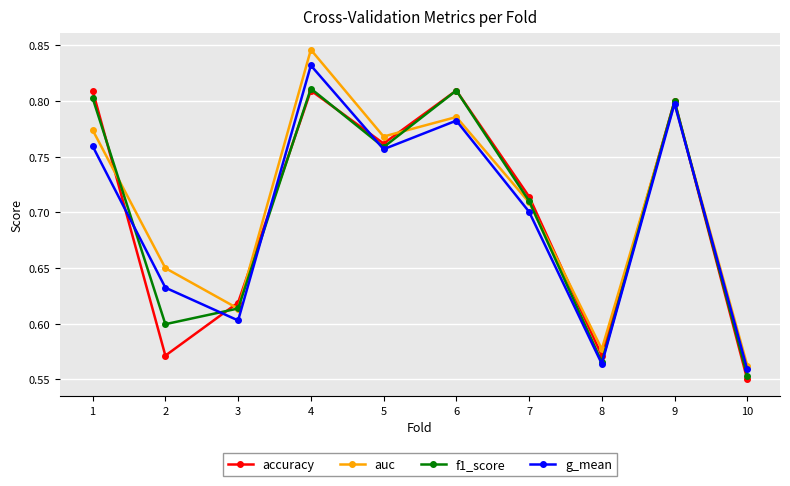

Where is accuracy nearest to the value 0?

10